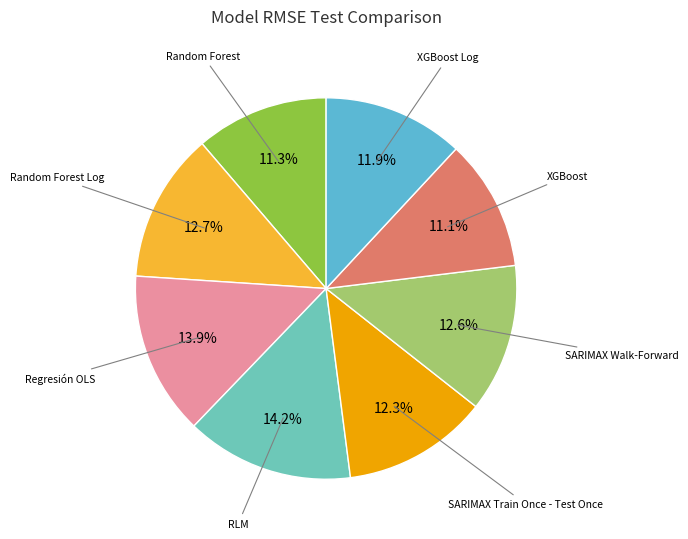

How many slices are in this pie chart?

8